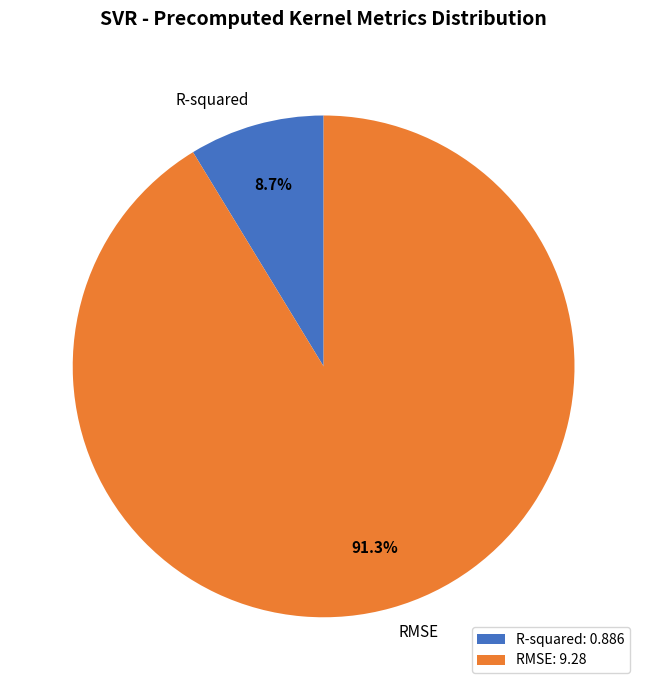

To the nearest percent, what is the difference between the largest and smallest slice percentages?

83%